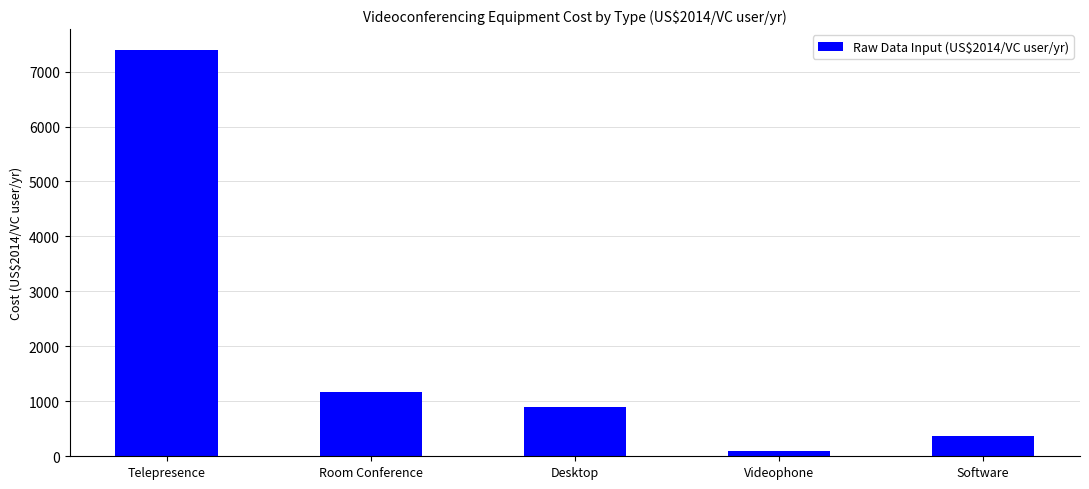

Count the number of categories in the chart.

5